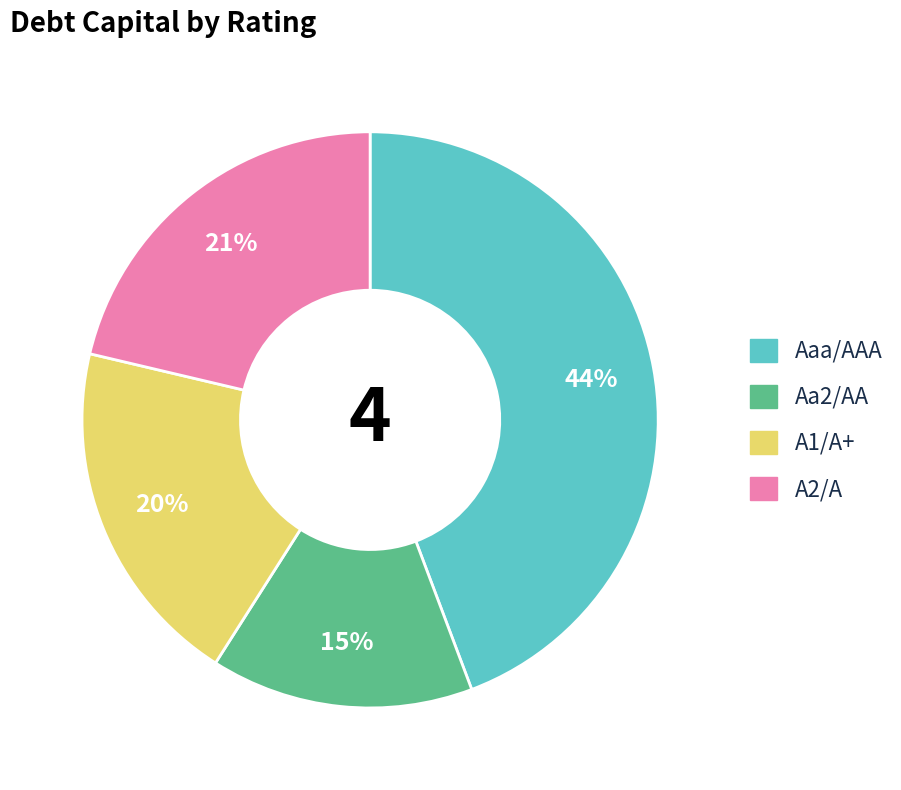

To the nearest percent, what is the combined percentage of A2/A and A1/A+?

41%